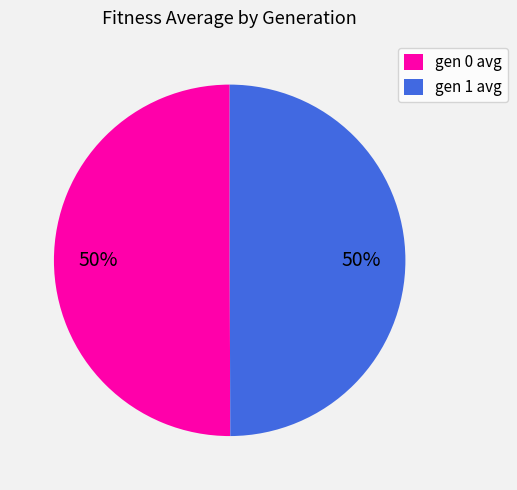

To the nearest percent, what percentage of the pie is gen 0 avg?

50%